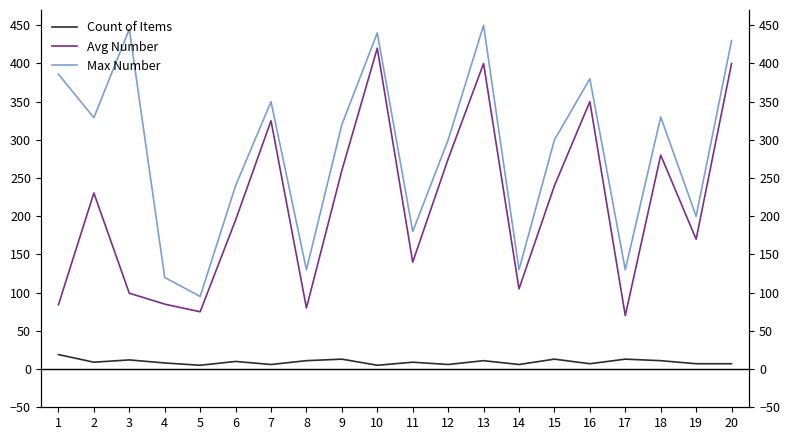

True or false: Max Number and Count of Items intersect in this chart.

False